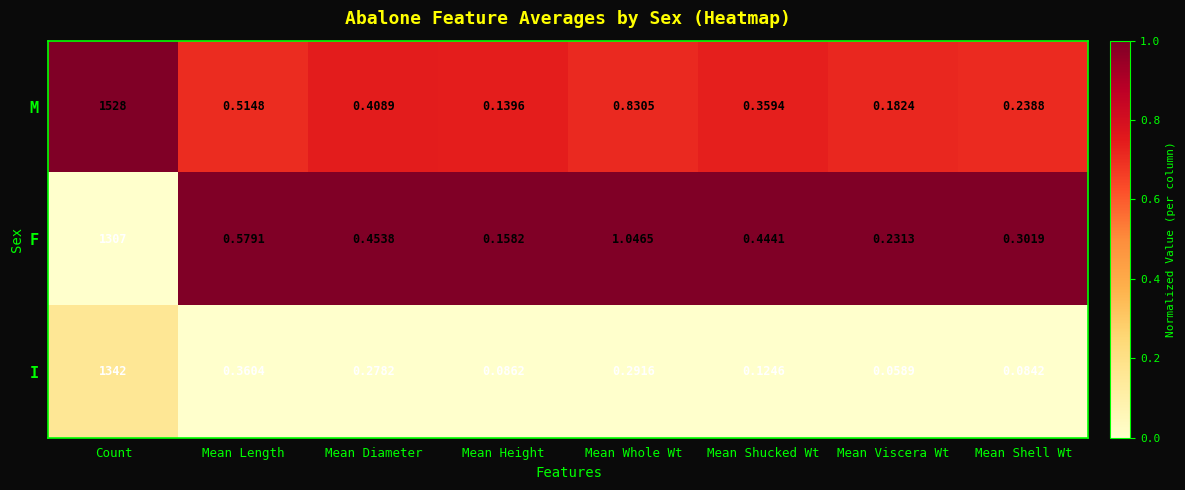

At which category does the chart reach its peak across all series?

Count